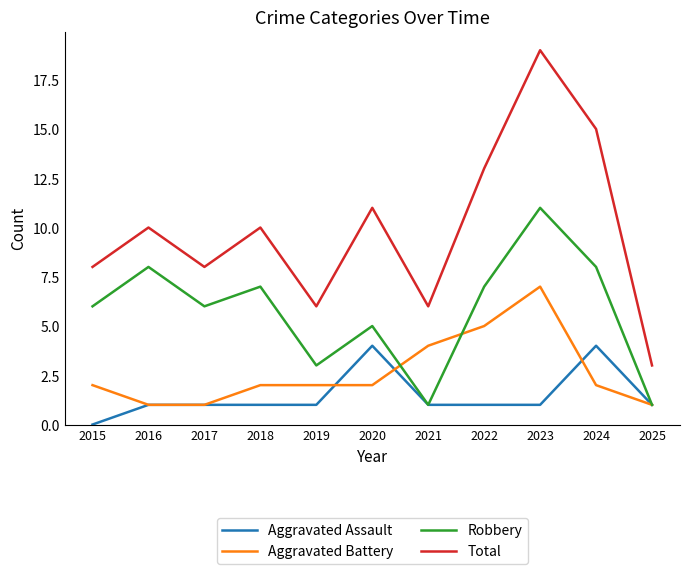

Count the Total values in the range 6 to 13.

8